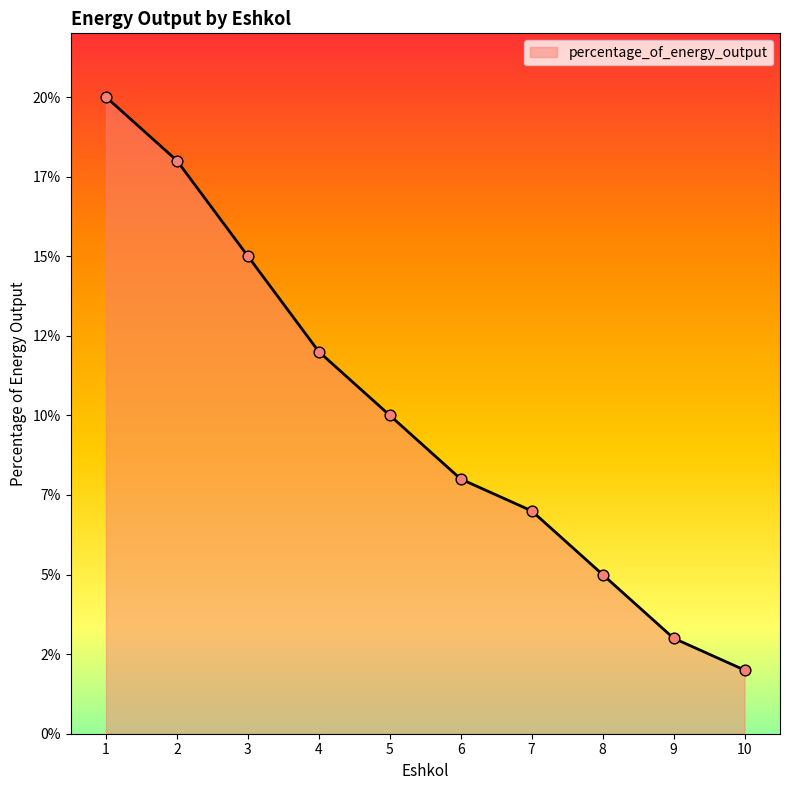

Which has a higher value, 7 or 6?

6